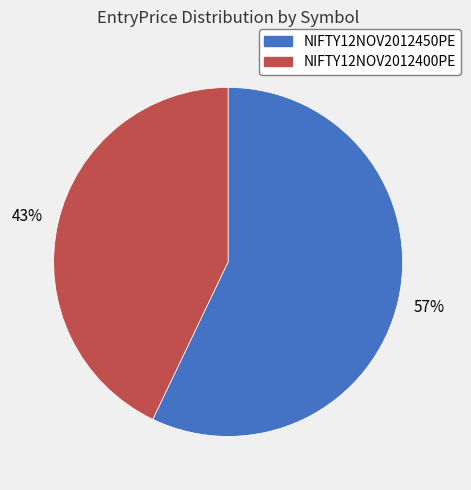

To the nearest percent, what is the difference between the largest and smallest slice percentages?

14%